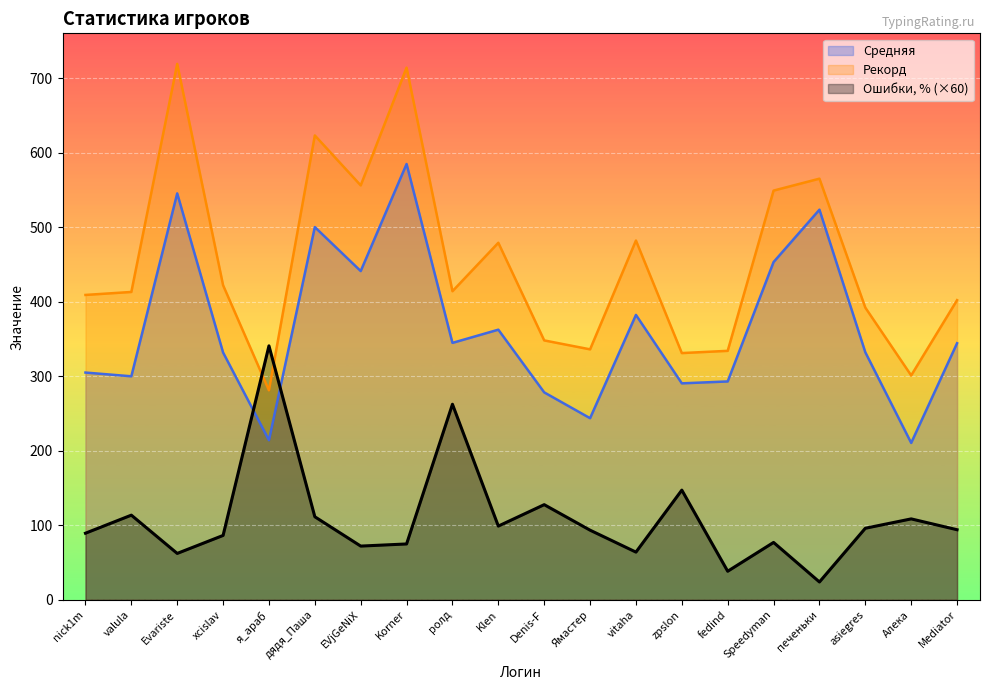

What is the spread (max minus min) of values at nick1m?

319.7